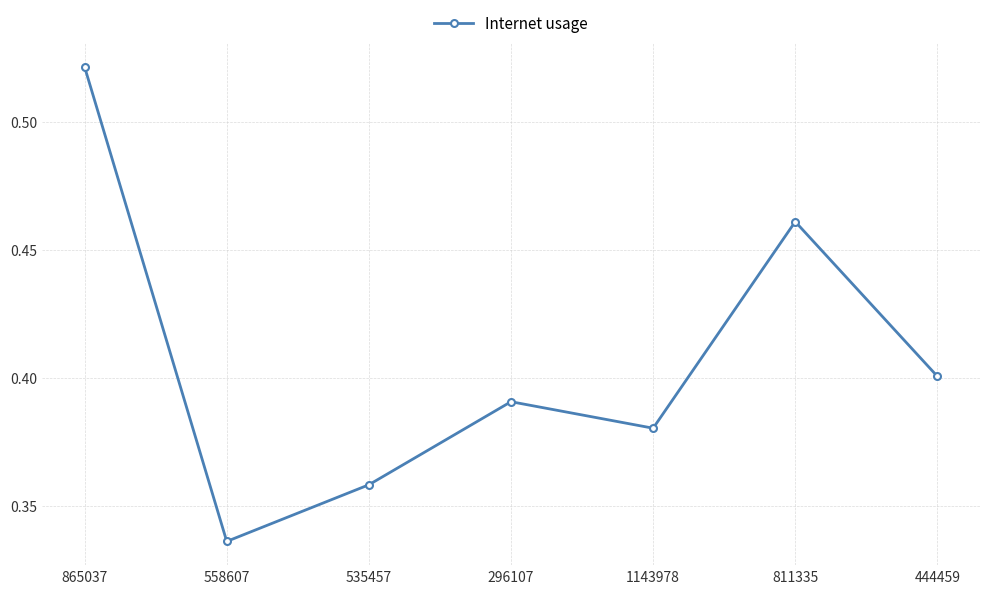

The chart shows a value of 0.1 at 1143978. True or false?

False